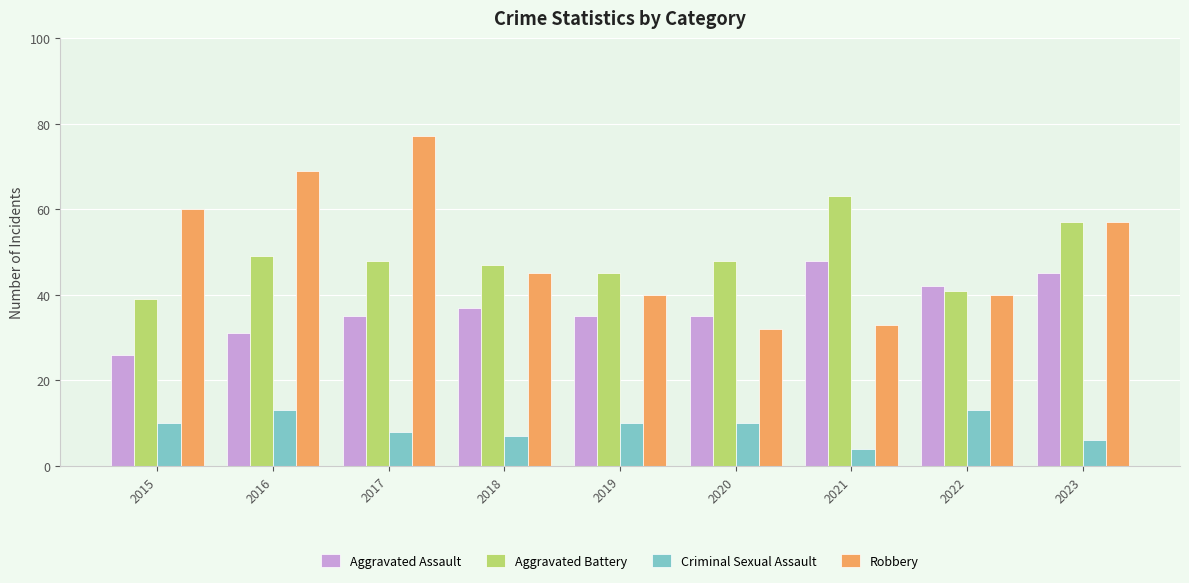

The Robbery series shows 60 at 2015. True or false?

True